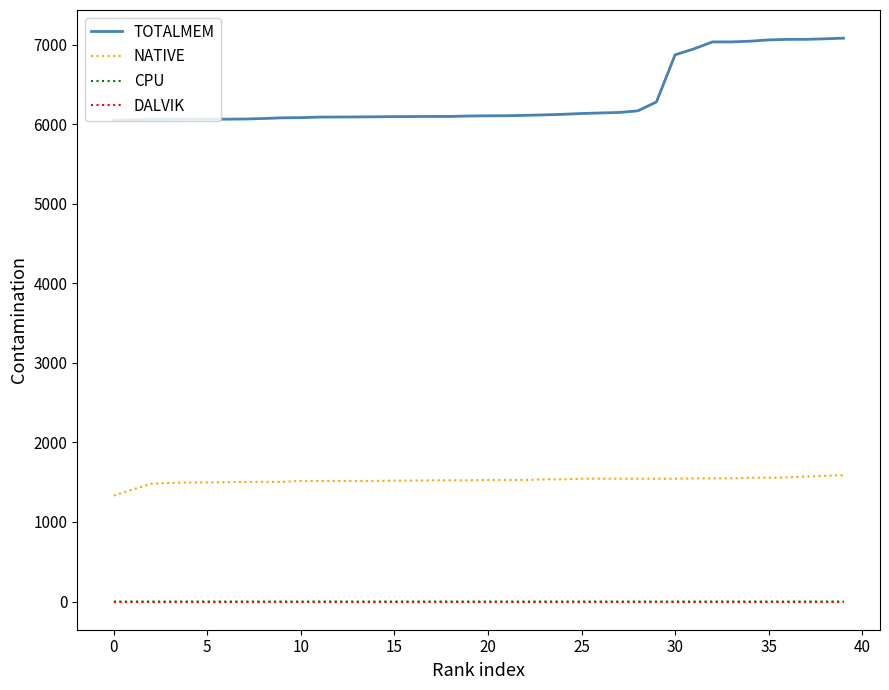

Which series has the widest spread of values?

TOTALMEM